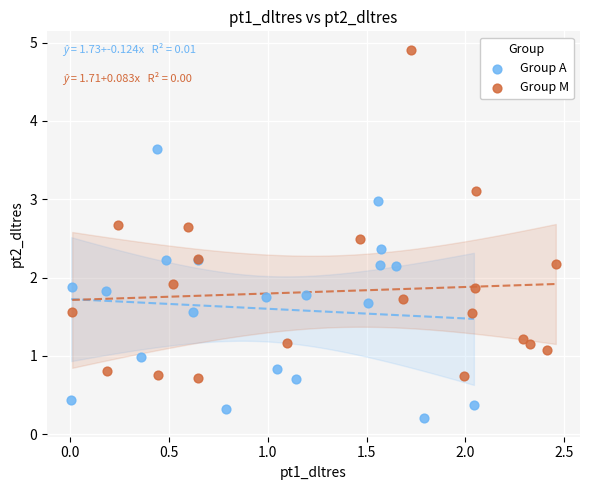

Which series contains the highest Y value?

Group M